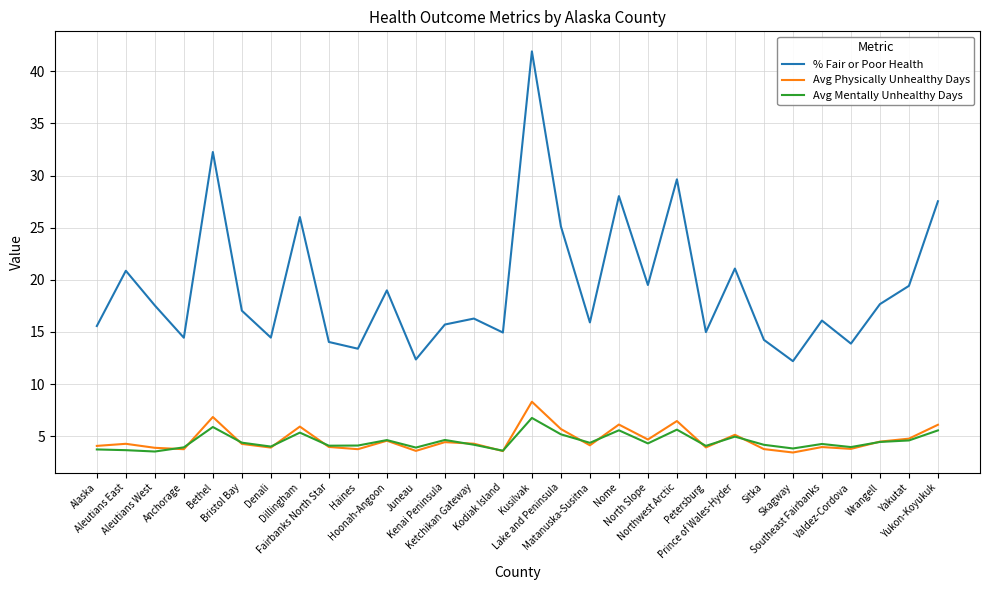

What is the smallest value displayed?

3.4